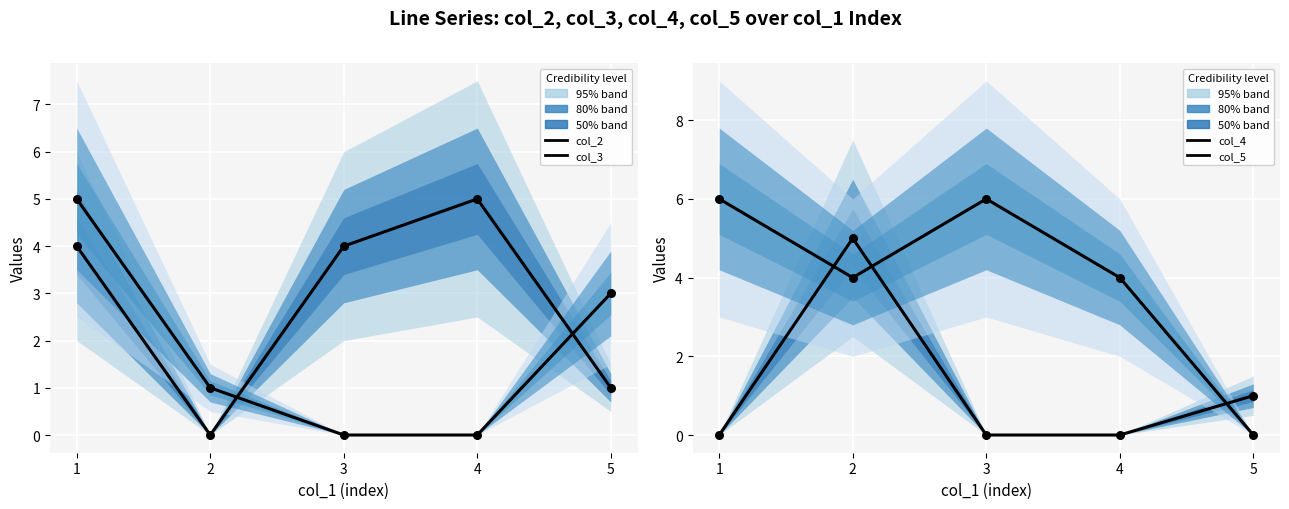

Is the value of col_4 at 4 greater than the value of col_2 at 1?

No